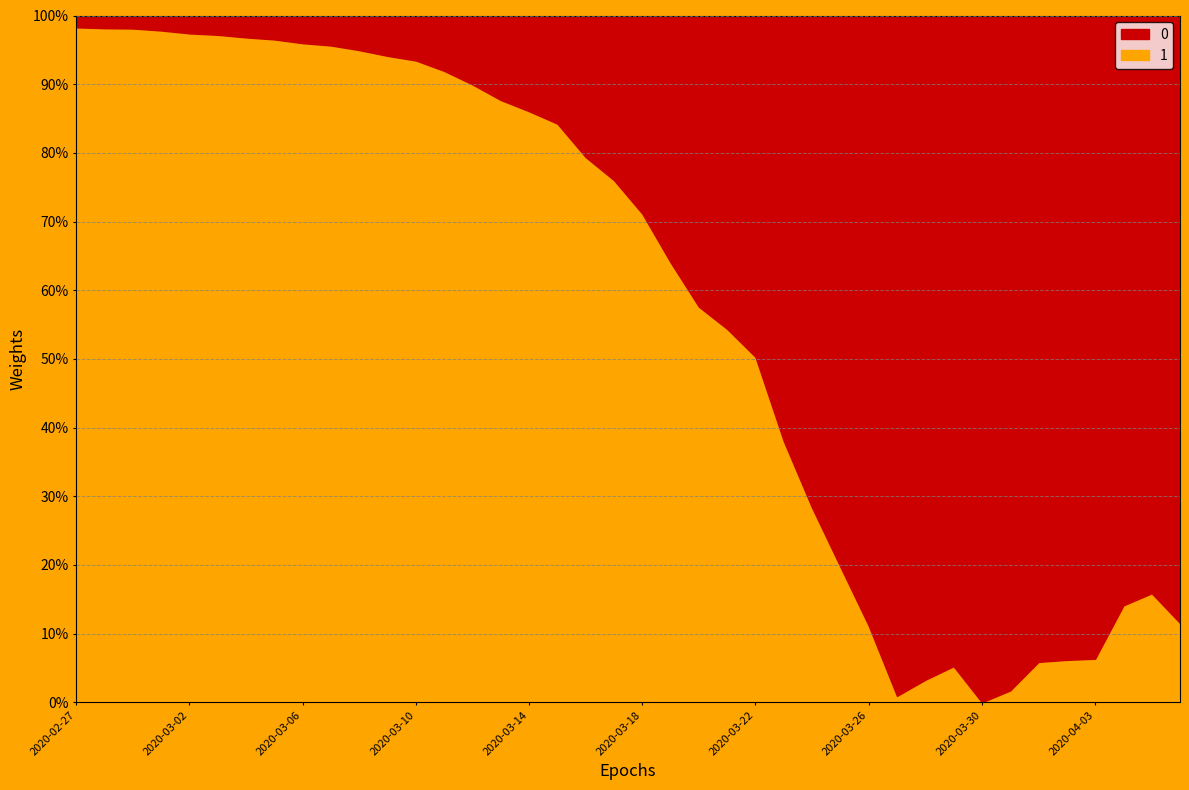

What position from the left is 2020-03-25?

28